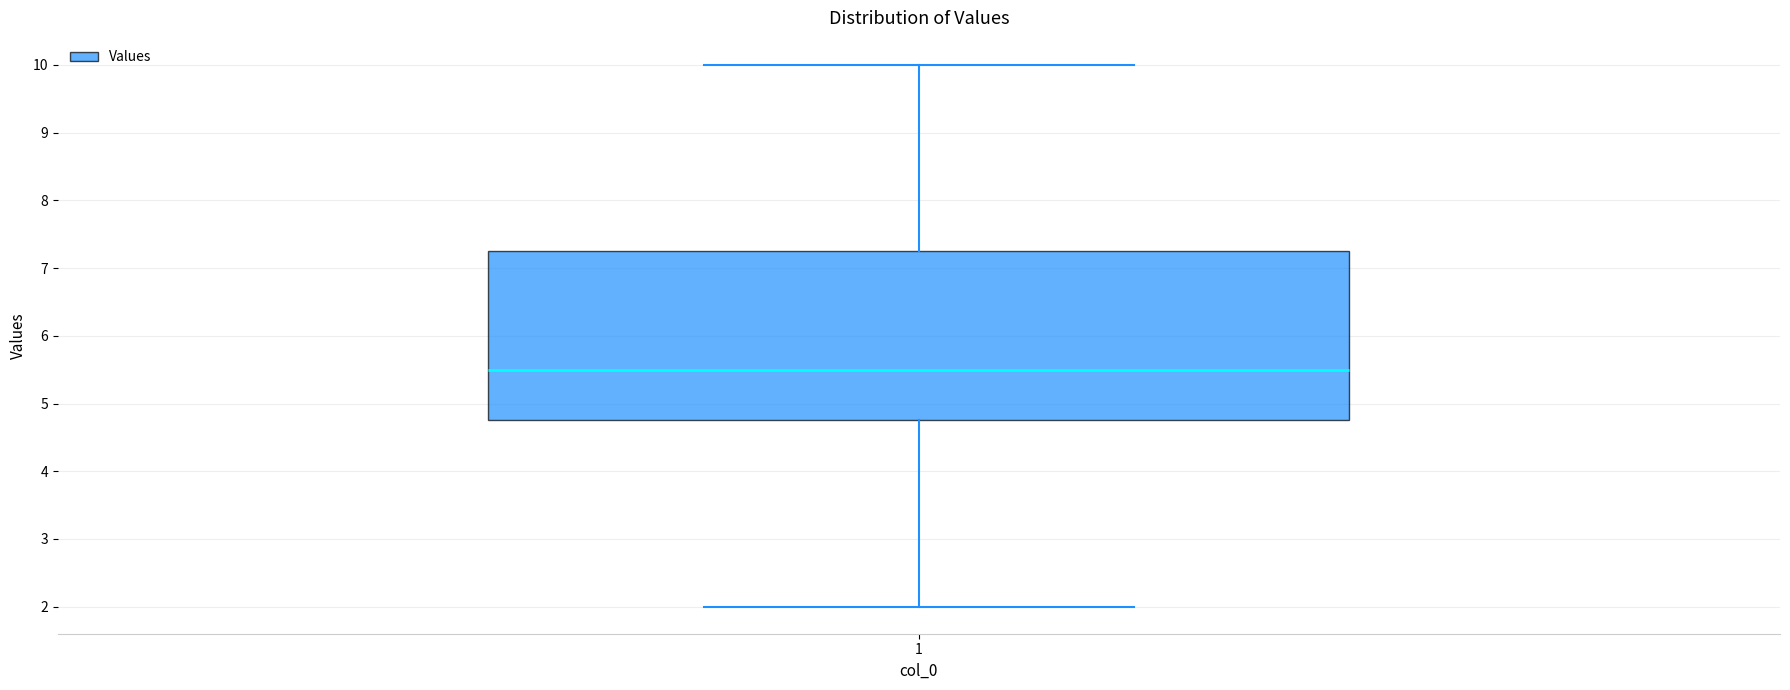

Transcribe this box plot: give where the median line is, the range the box spans, and where the two whiskers end, as read against the y-axis. The values are not printed on the chart, so give them approximately, as read against the axis.

median 5.5, box 4.8 to 7.3, whiskers 2.0 to 10.0